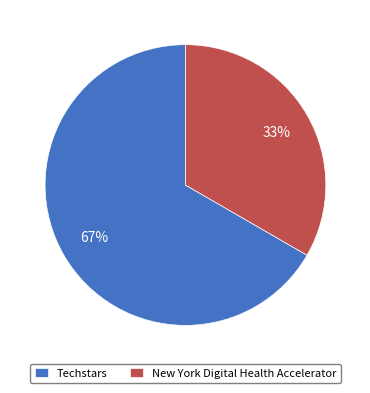

Does Techstars account for over 50% of the chart?

Yes